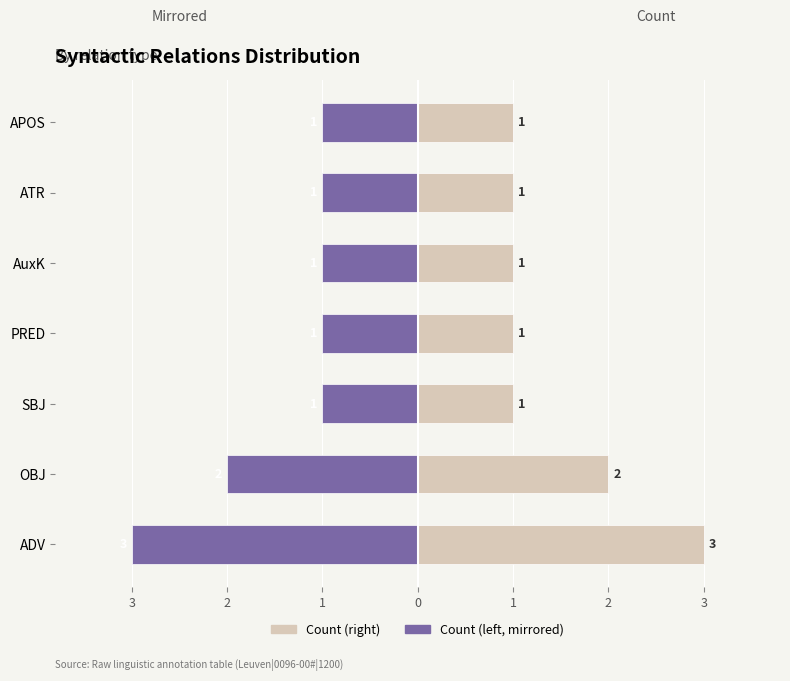

Are the bars horizontal?

Yes